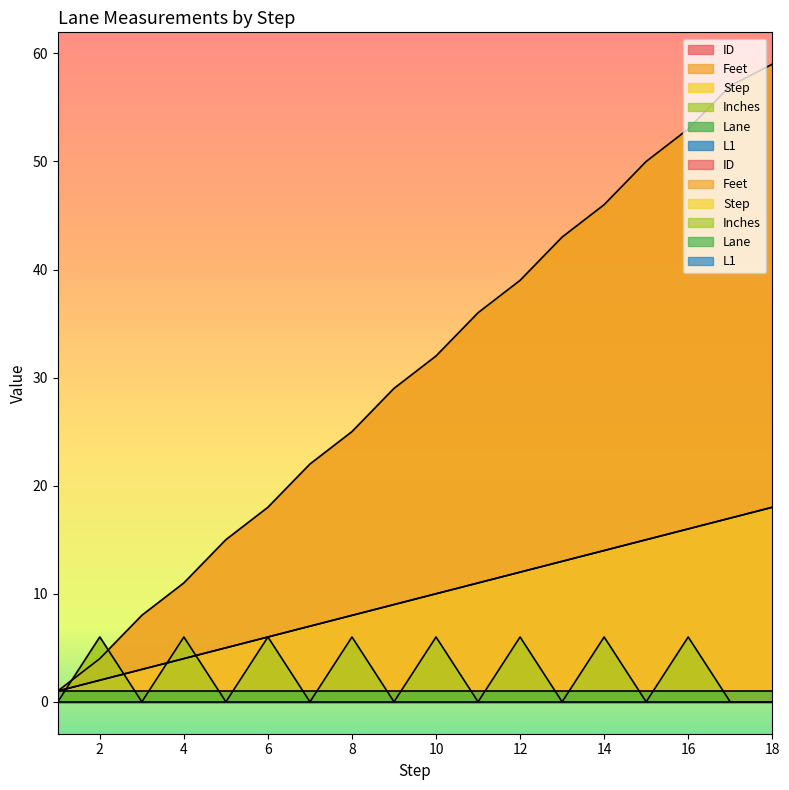

The value of ID at 4 is 4. True or false?

True